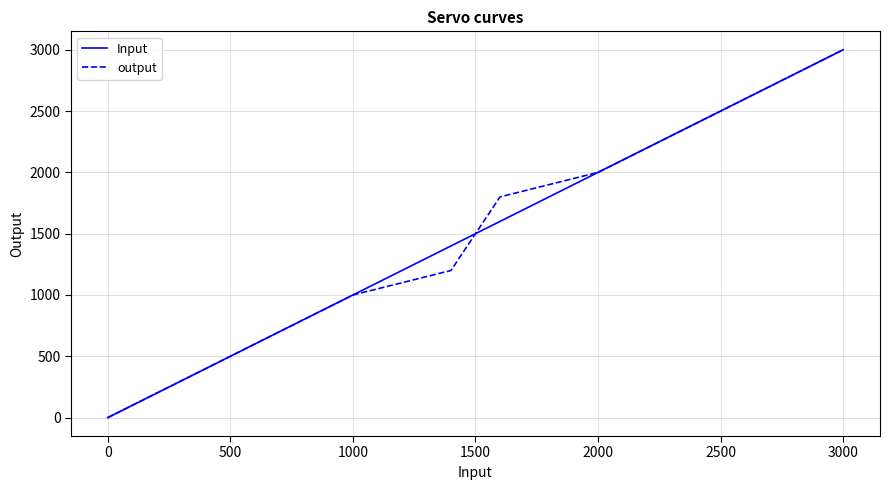

Is this an area chart (filled region under the line)?

No